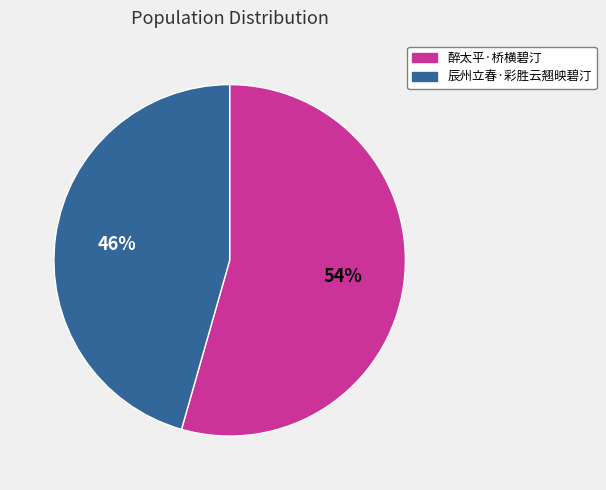

To the nearest percent, what percentage of the pie is 醉太平·桥横碧汀?

54%